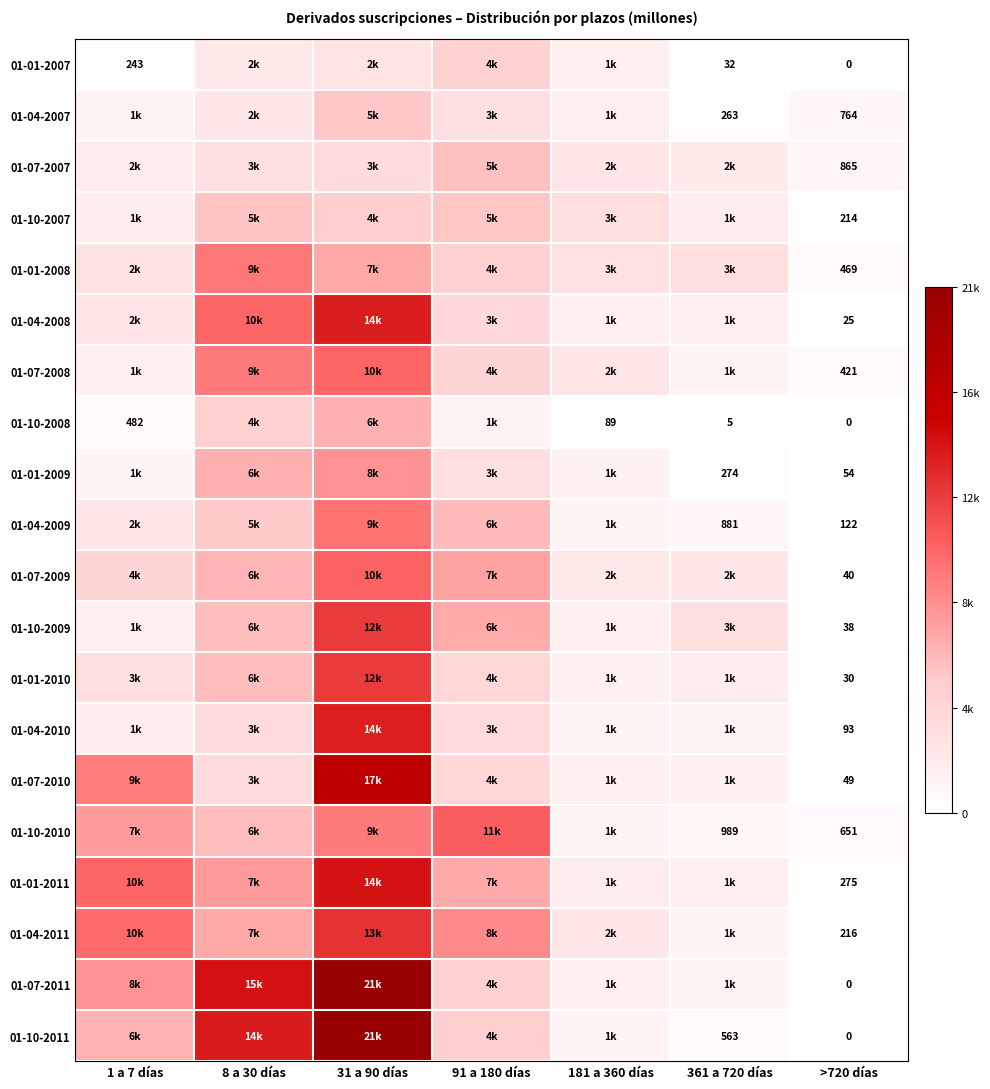

Is it true that 01-01-2007 equals 32 at 361 a 720 días?

True